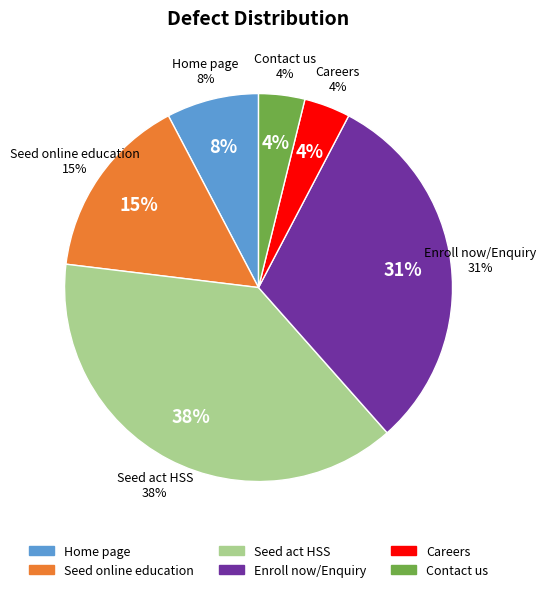

Rank the categories by value from highest to lowest.

Seed act HSS, Enroll now/Enquiry, Seed online education, Home page, Careers, Contact us